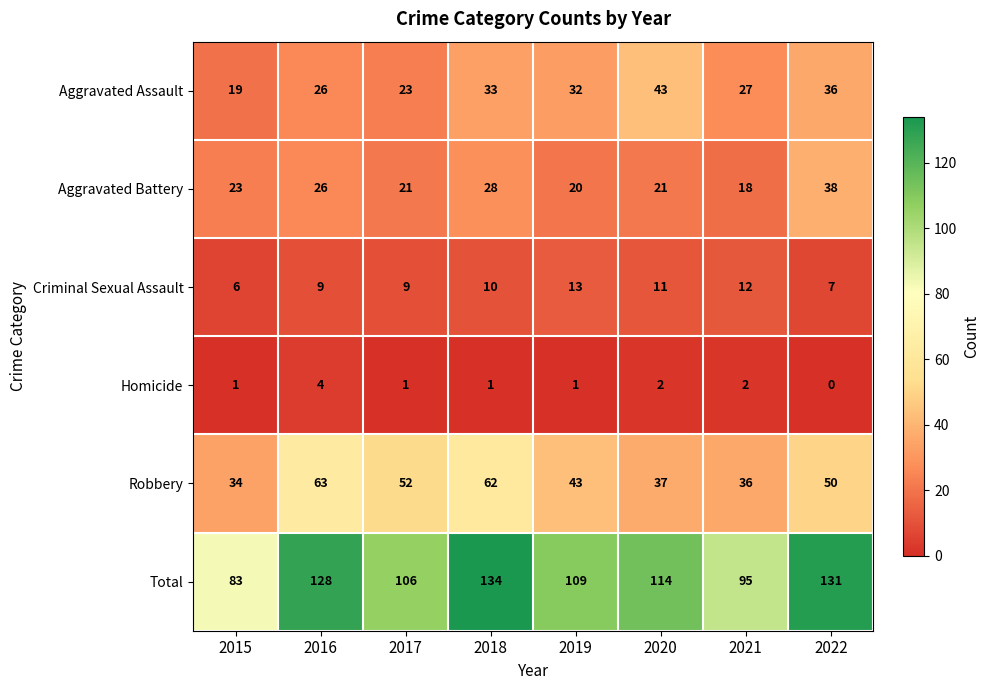

At 2022, list the series in order from smallest to largest.

Homicide, Criminal Sexual Assault, Aggravated Assault, Aggravated Battery, Robbery, Total